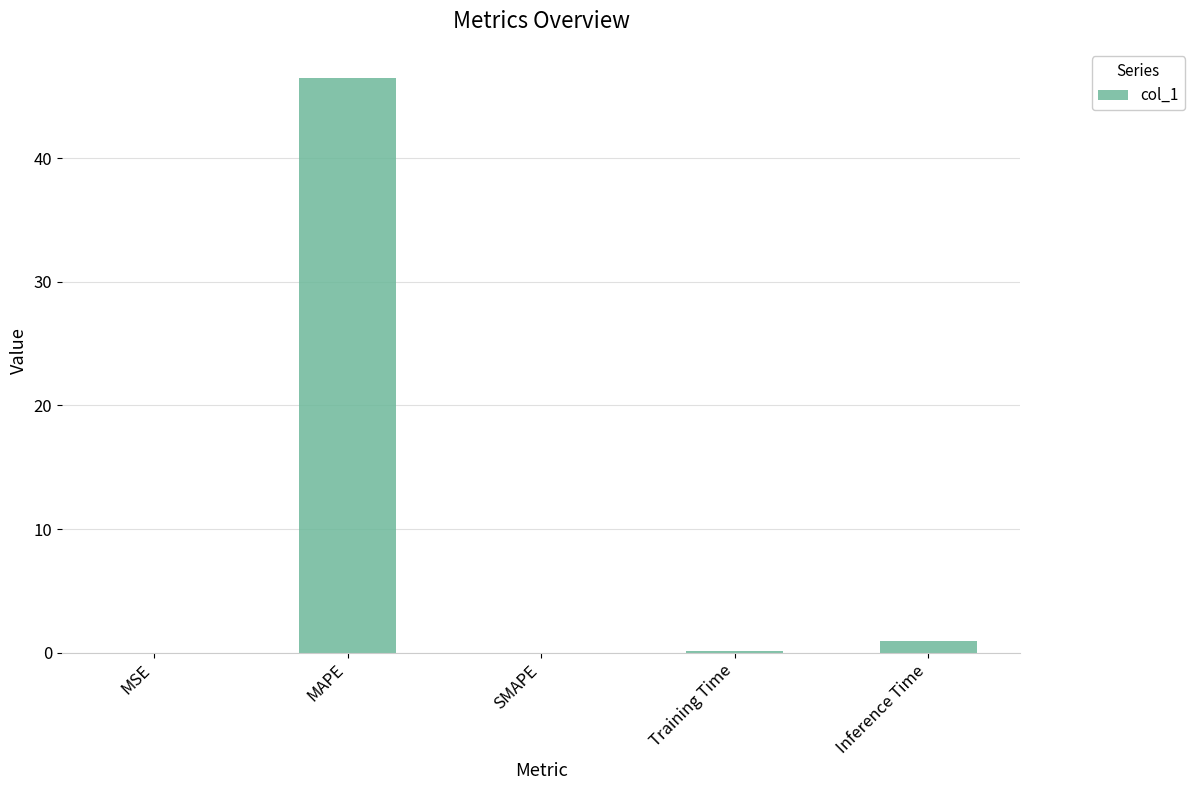

How many categories are shown in the chart?

5